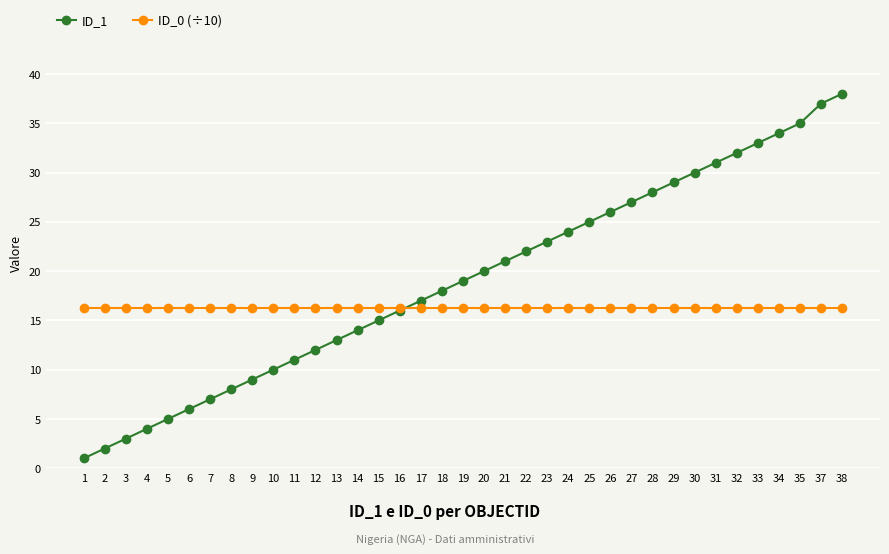

True or false: ID_1 has more than 1 points higher than both neighbors.

False